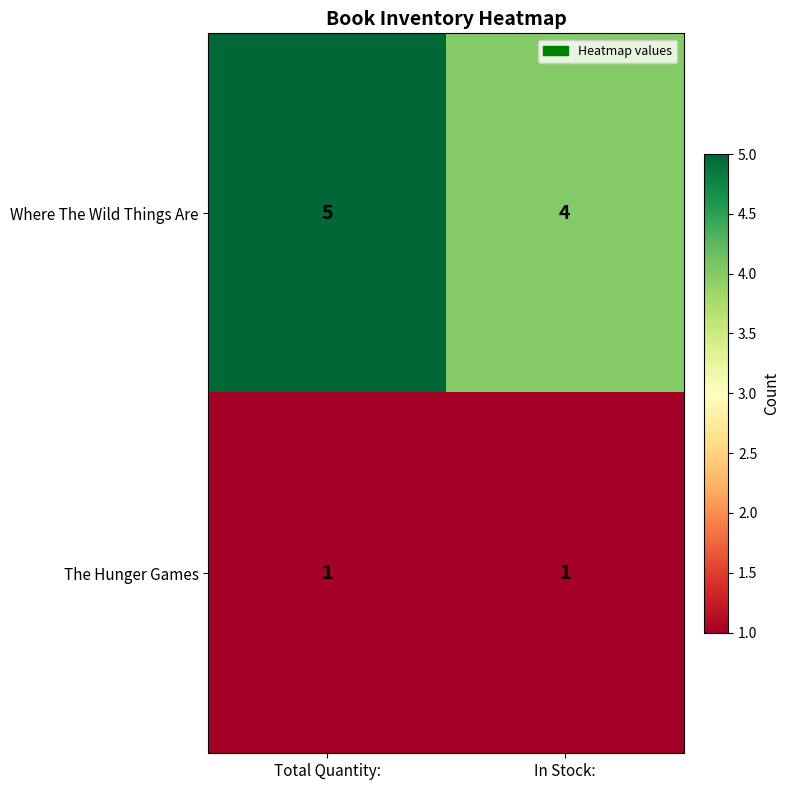

Which series changed the most between Total Quantity: and In Stock:?

Where The Wild Things Are